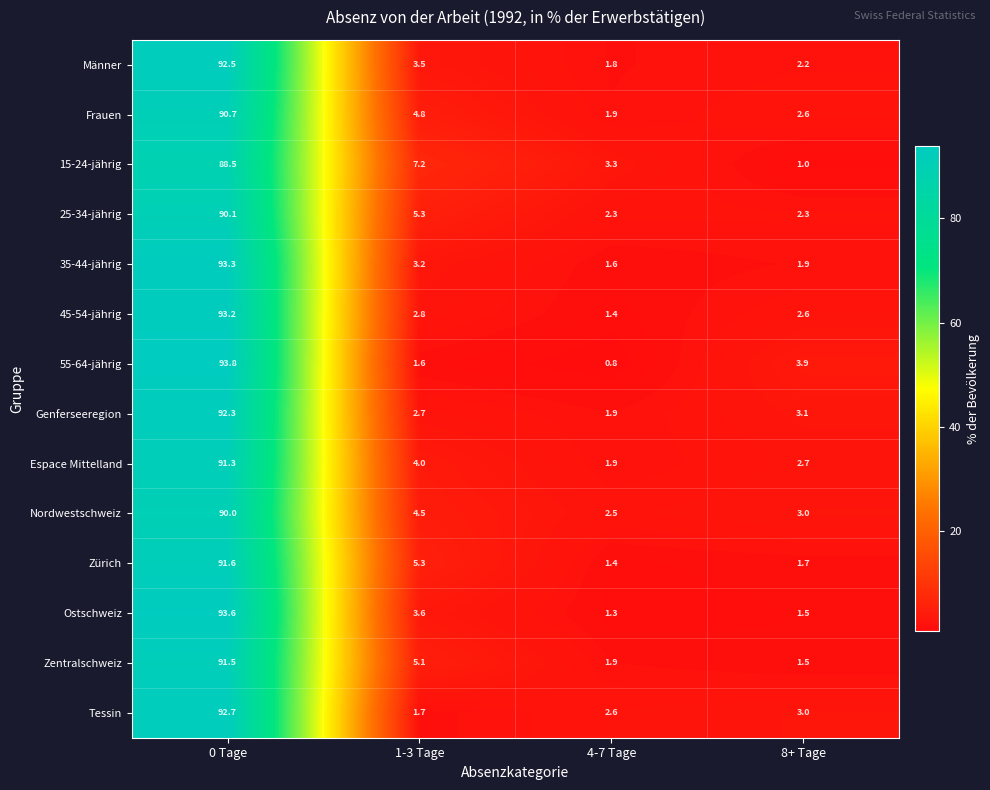

What is the difference between the maximum and second lowest values in the Ostschweiz series?

92.1